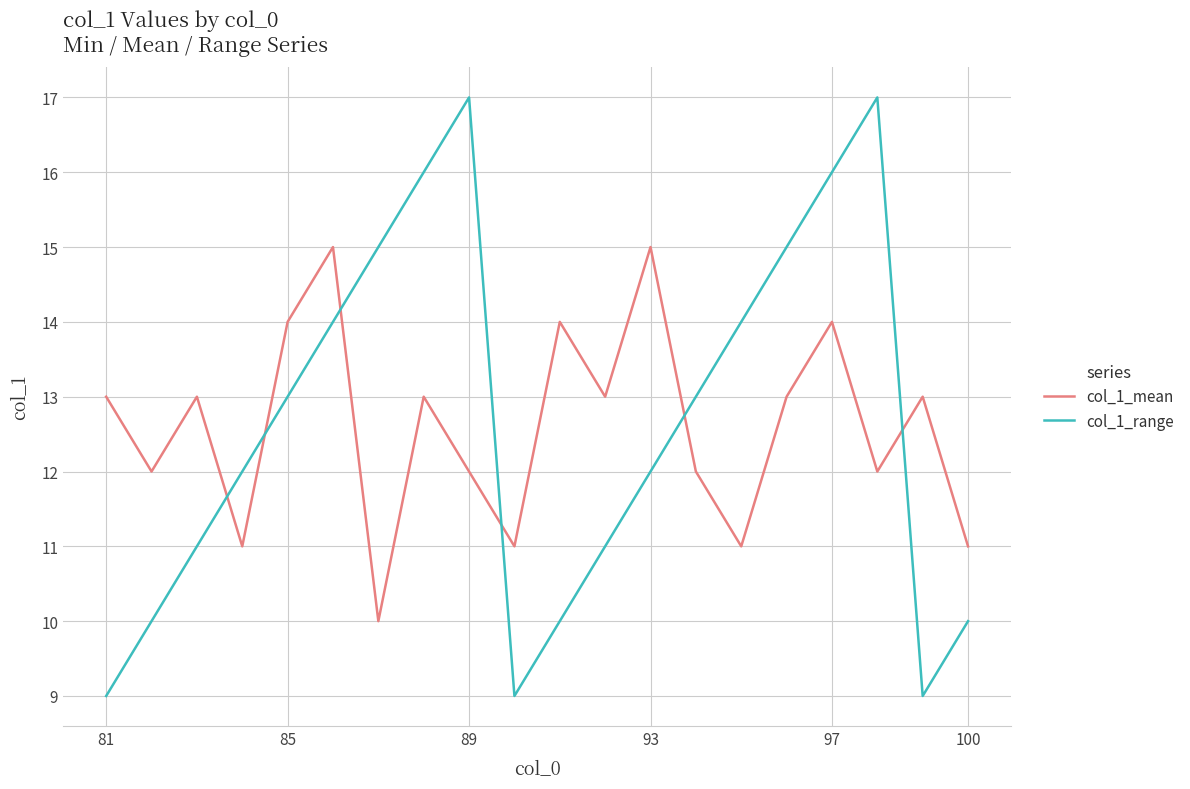

What is the lowest value of the col_1_mean series?

10